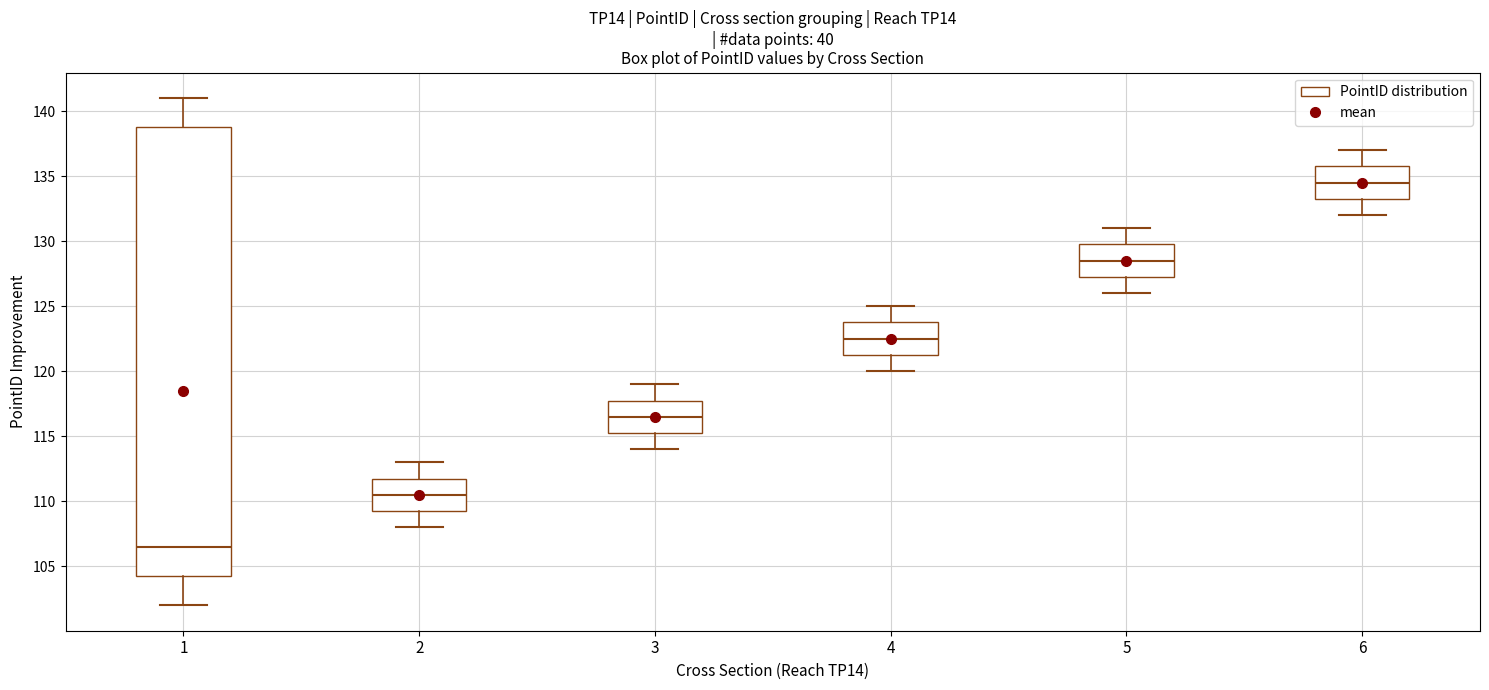

Reading left to right, transcribe this box plot: for each box, give where its median line is, the range the box spans, and where its two whiskers end, as read against the y-axis. The values are not printed on the chart, so give them approximately, as read against the axis.

1: median 106.5, box 104.5 to 139.0, whiskers 102.0 to 141.0
2: median 110.5, box 109.5 to 112.0, whiskers 108.0 to 113.0
3: median 116.5, box 115.5 to 118.0, whiskers 114.0 to 119.0
4: median 122.5, box 121.5 to 124.0, whiskers 120.0 to 125.0
5: median 128.5, box 127.5 to 130.0, whiskers 126.0 to 131.0
6: median 134.5, box 133.5 to 136.0, whiskers 132.0 to 137.0